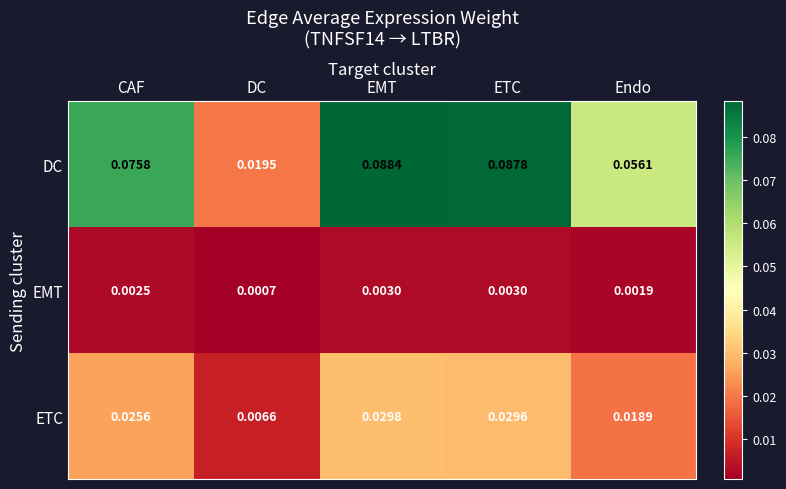

Where is DC nearest to the value 0?

DC